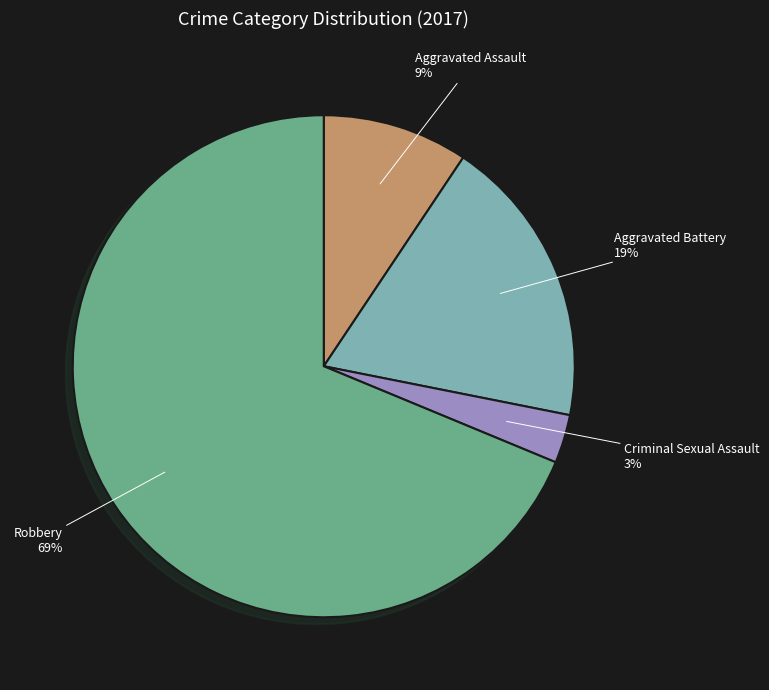

How many segments does this pie chart have?

4